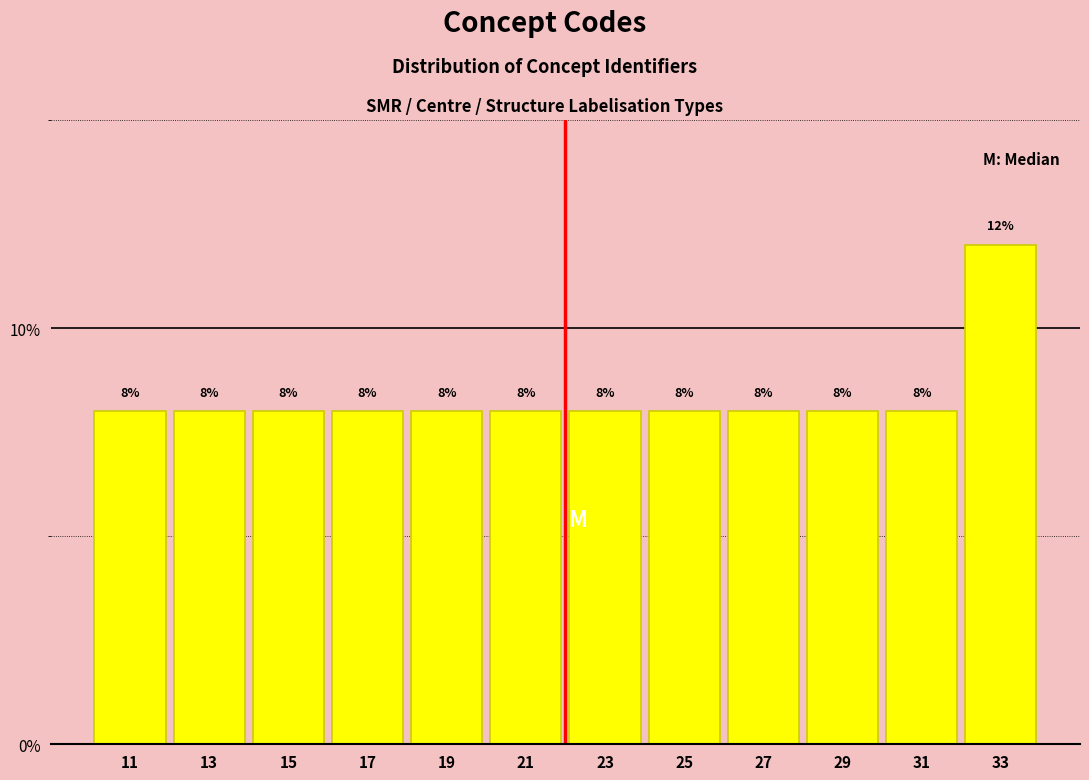

Reading left to right, transcribe this chart: for each bar, give the range it covers on the x-axis and its height.

10 to 12: 8
12 to 14: 8
14 to 16: 8
16 to 18: 8
18 to 20: 8
20 to 22: 8
22 to 24: 8
24 to 26: 8
26 to 28: 8
28 to 30: 8
30 to 32: 8
32 to 34: 12